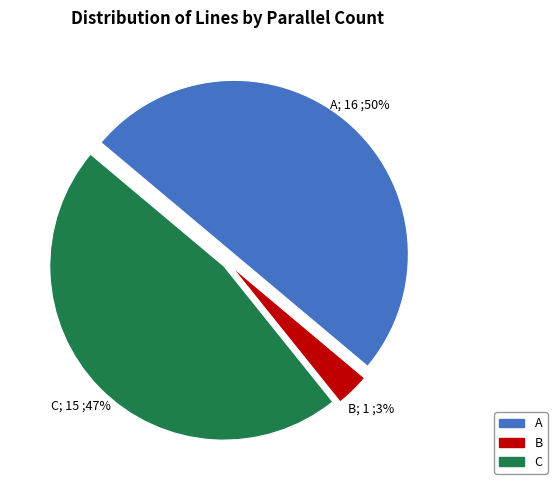

To the nearest percent, what is the average slice percentage?

33%